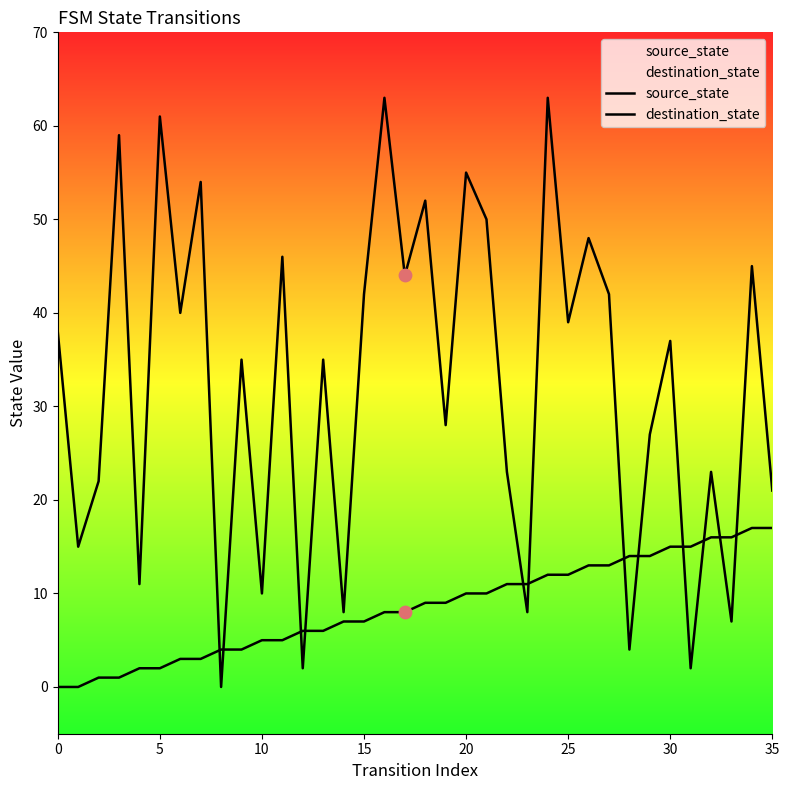

Is the value of destination_state at 19 greater than the value of source_state at 22?

Yes